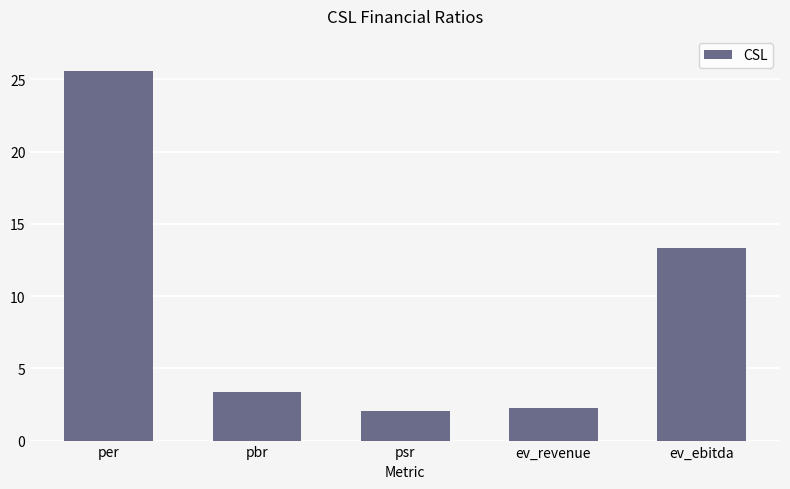

What value does the data have at pbr?

3.4